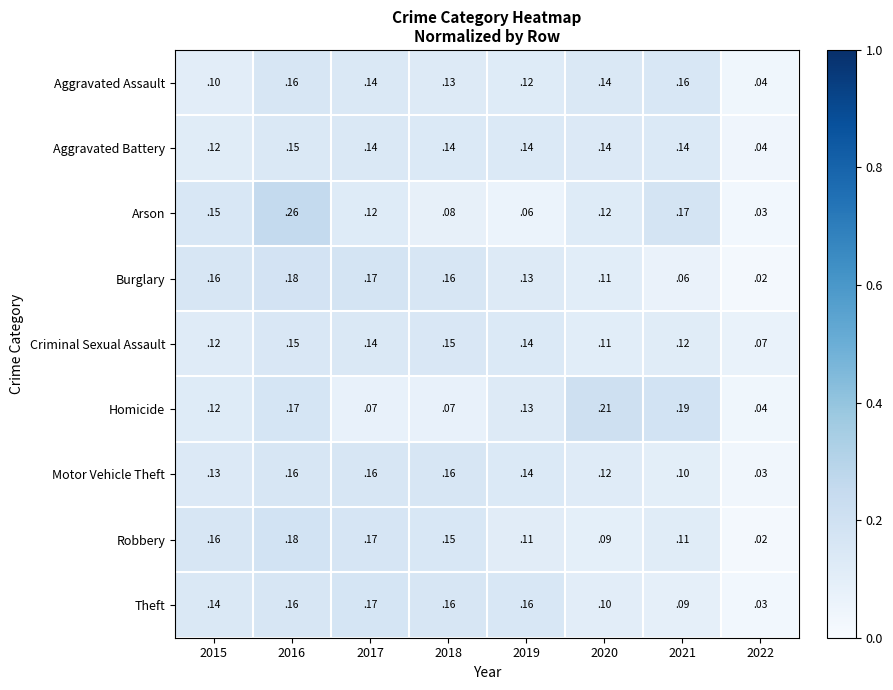

Which series has the largest range (max minus min)?

Arson